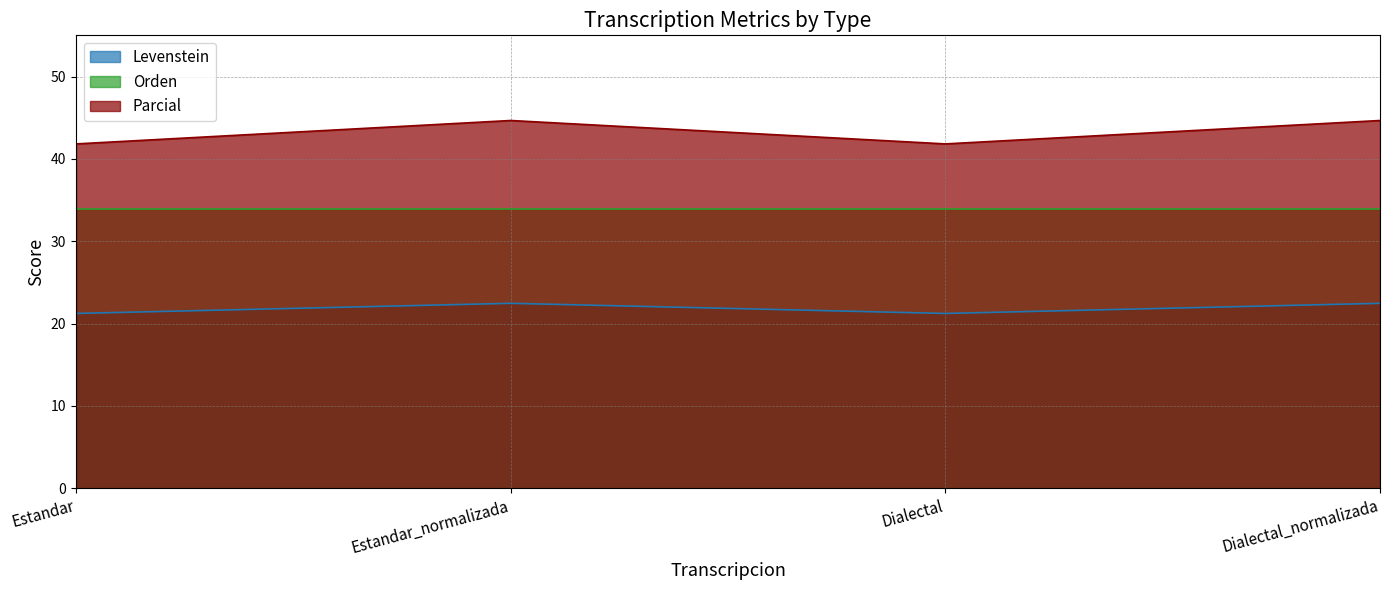

At which category is the sum across all series the highest?

Estandar_normalizada